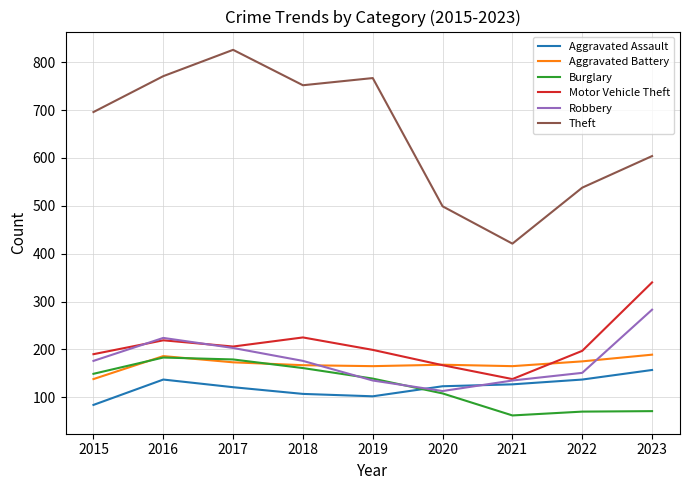

What is the smallest value displayed?

62